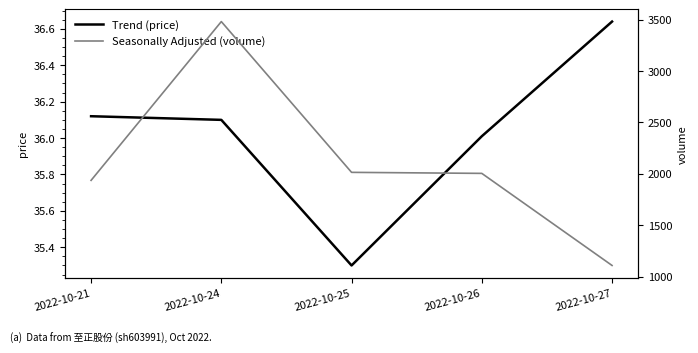

What is the difference between the highest and lowest values at 2022-10-25?

1978.7